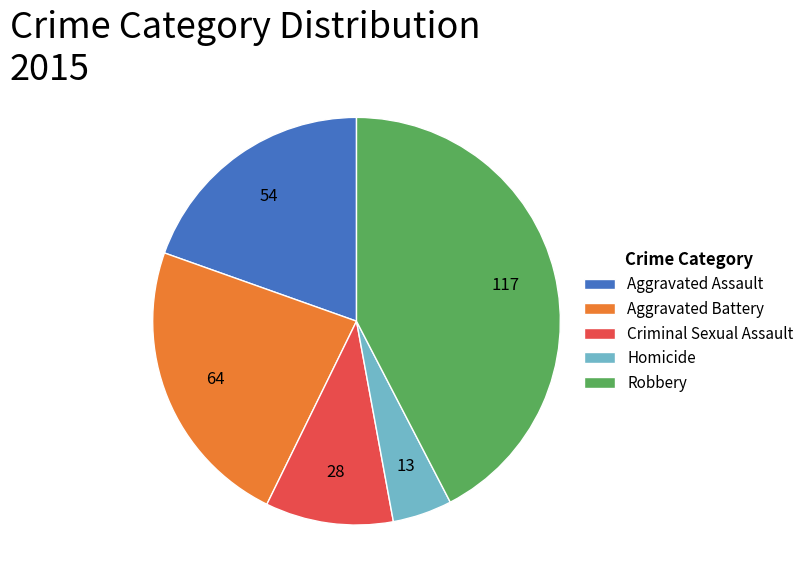

Which has a higher value, Criminal Sexual Assault or Homicide?

Criminal Sexual Assault